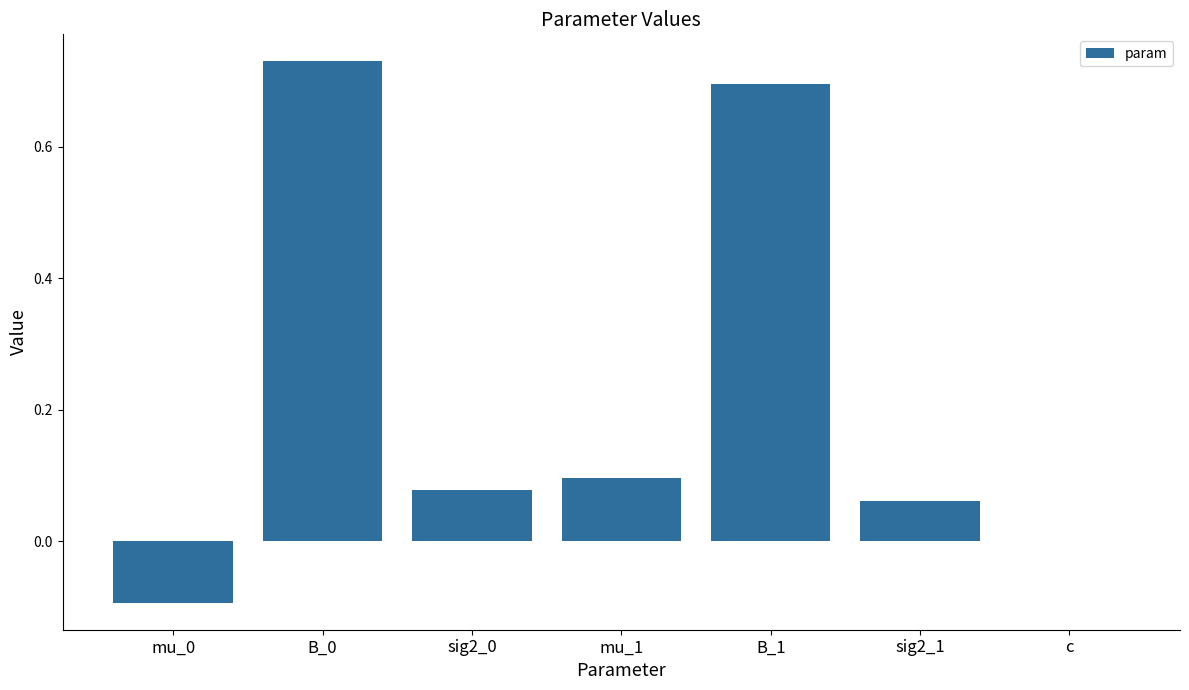

Which label corresponds to the largest value in the chart?

B_0